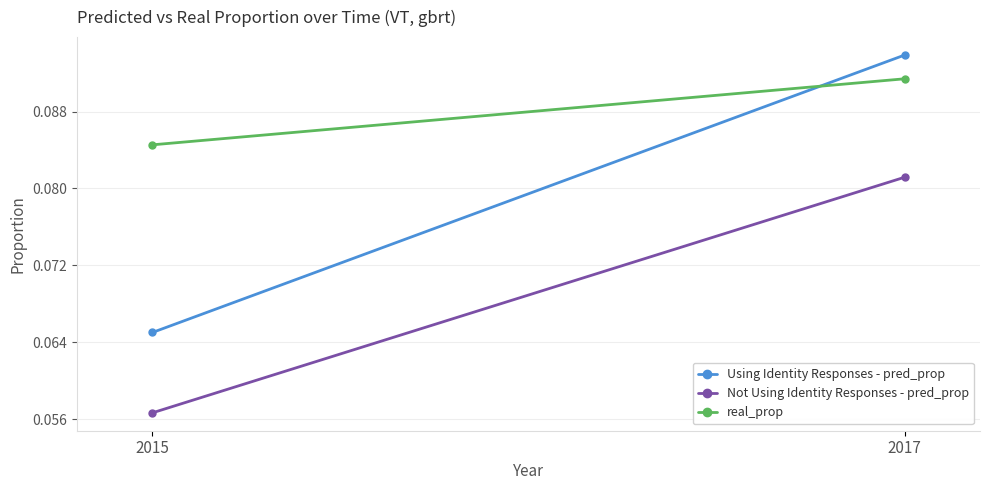

Rank the series at 2015 from highest to lowest value.

real_prop, Using Identity Responses - pred_prop, Not Using Identity Responses - pred_prop